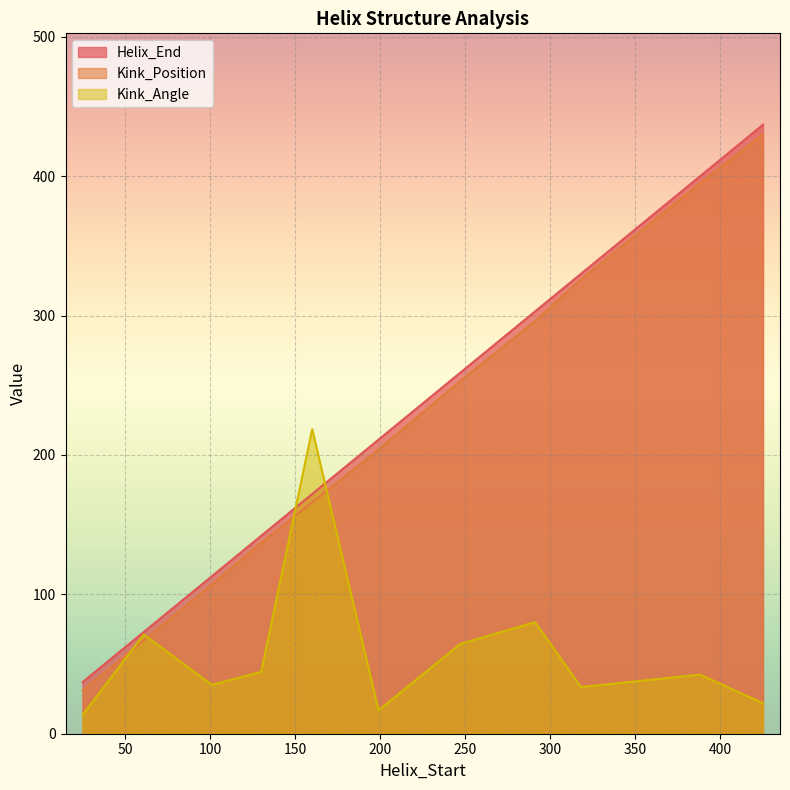

What is the difference between the highest and lowest values at 291?

222.9